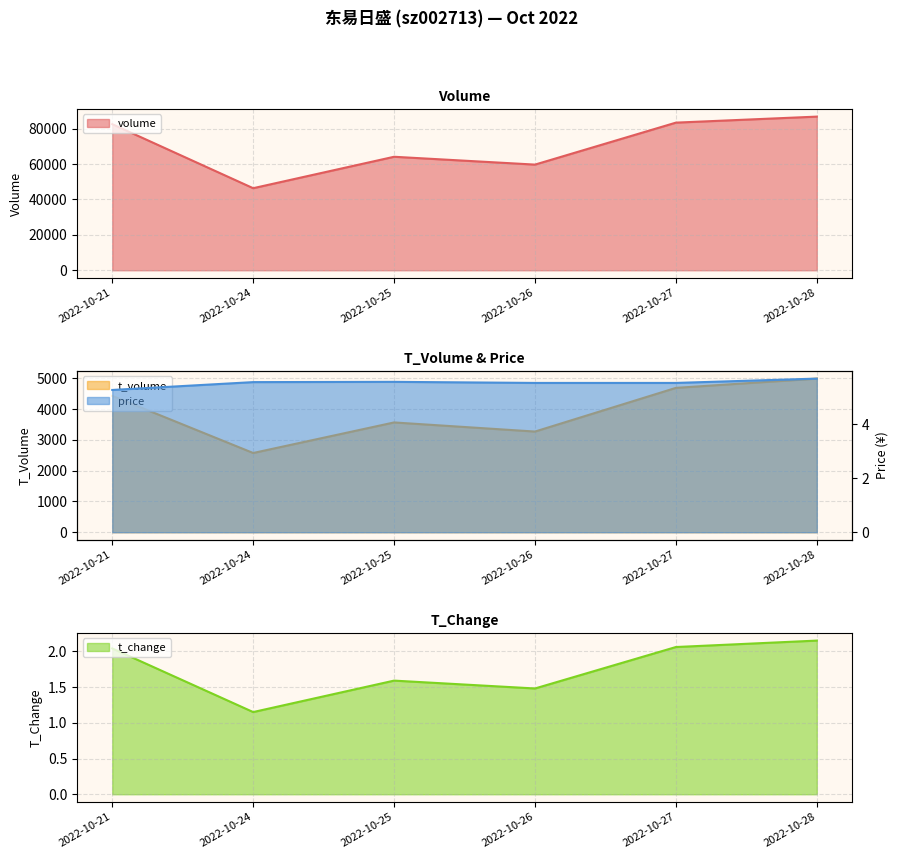

What are all the series names shown in the legend?

volume, t_volume, t_change, price